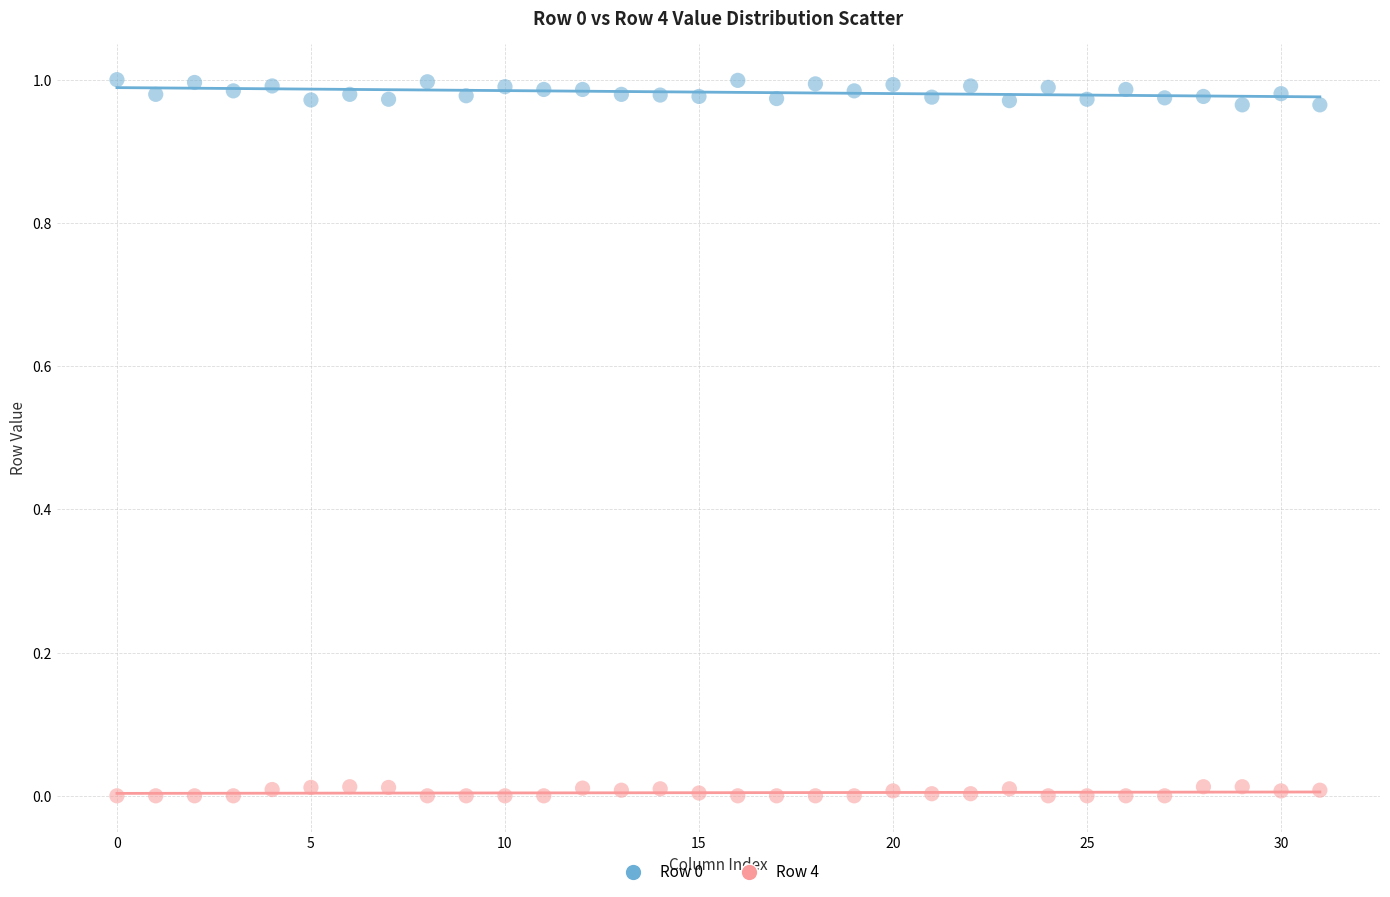

Which series reaches the minimum Y coordinate?

Row 4